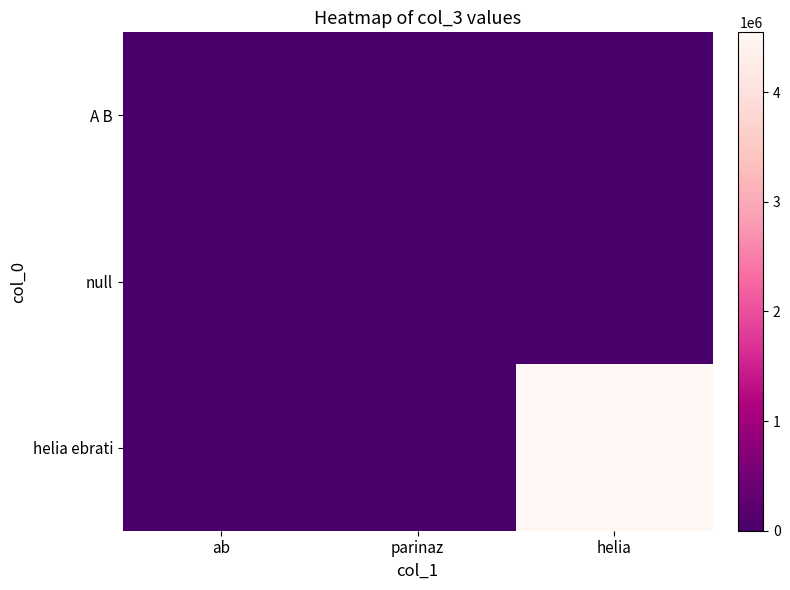

What is the spread (max minus min) of values at helia?

4545361.7